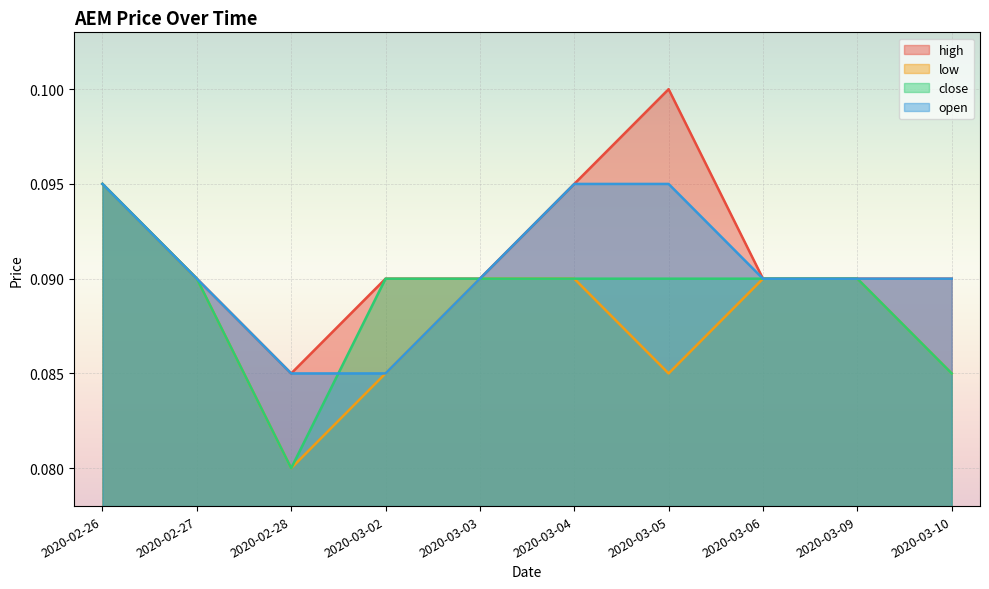

Where is low nearest to the value 0?

2020-02-28